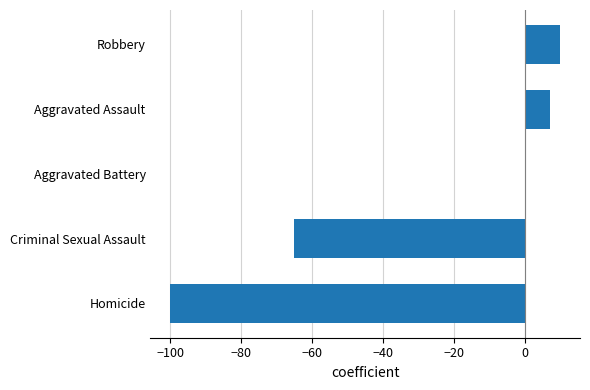

Is it true that the value at Criminal Sexual Assault is -65?

True